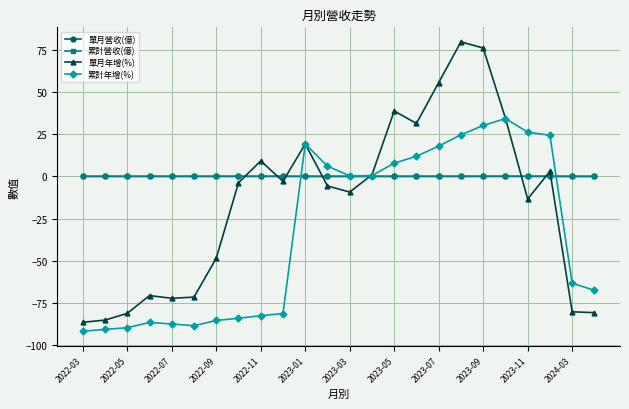

What is the value of the 累計年增(%) point at the 15th from the left?

7.8